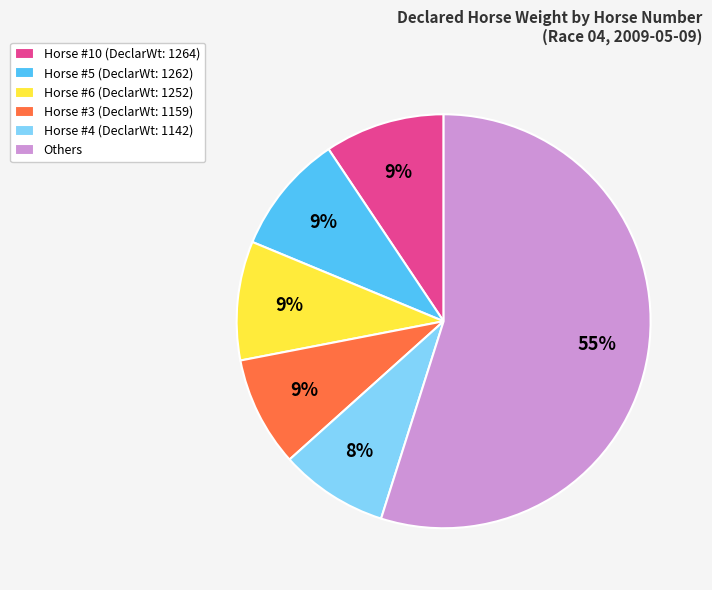

To the nearest percent, what is the average slice percentage?

17%